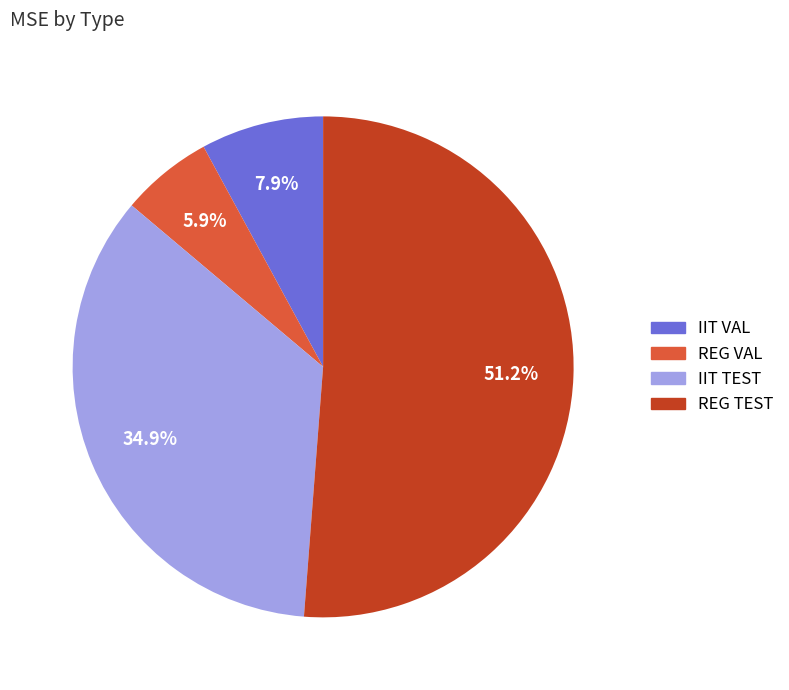

To the nearest percent, what is the average slice percentage?

25%